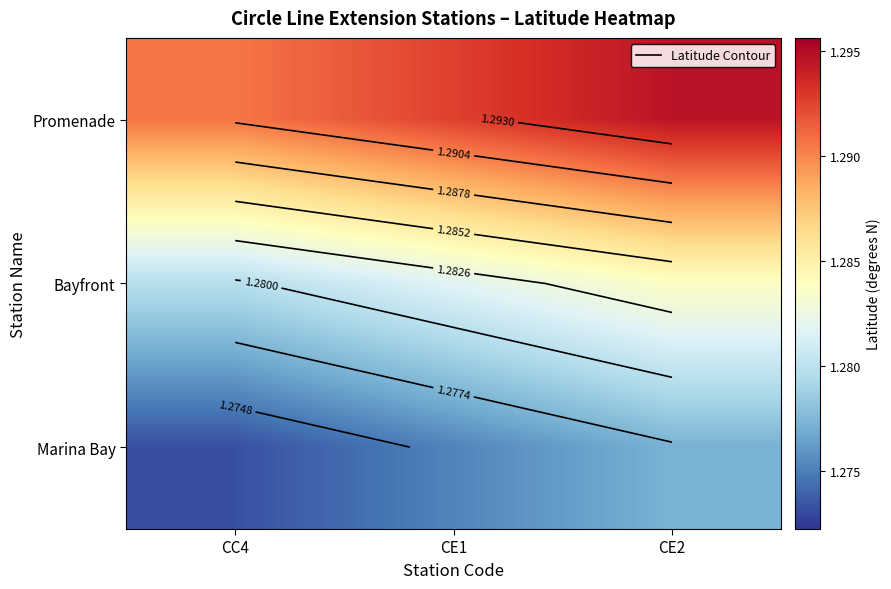

Which category has the highest value across all series?

CE2